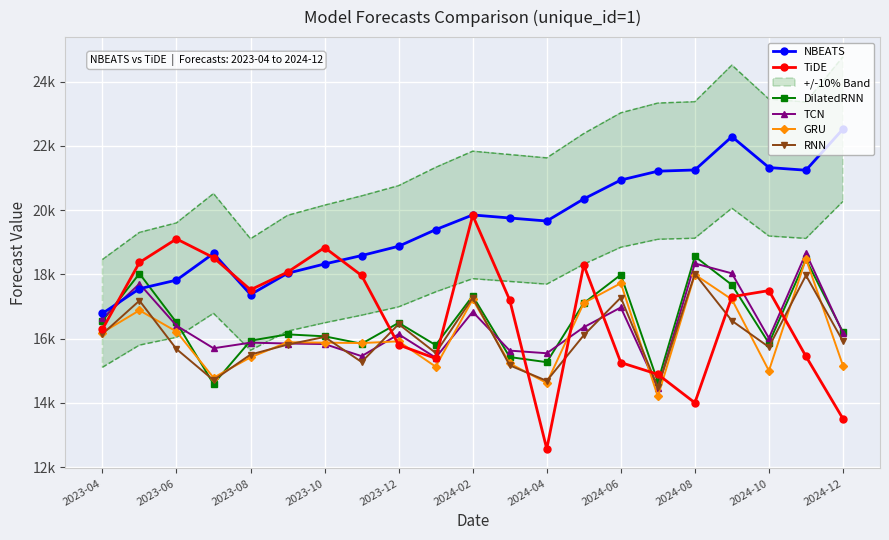

What are all the series names shown in the legend?

NBEATS, TiDE, DilatedRNN, TCN, GRU, RNN